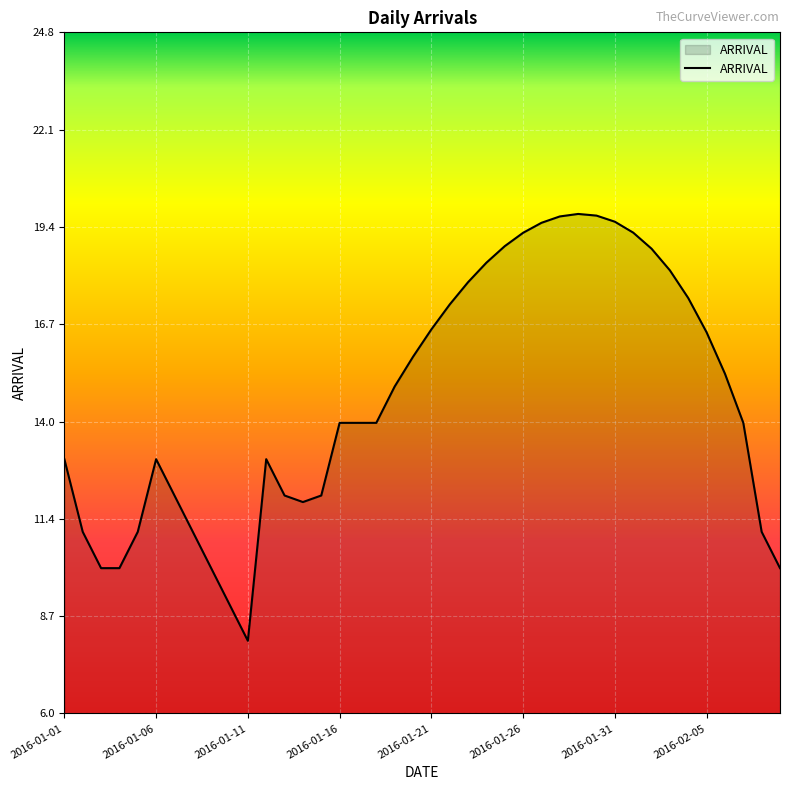

What is the maximum value shown in the chart?

19.8